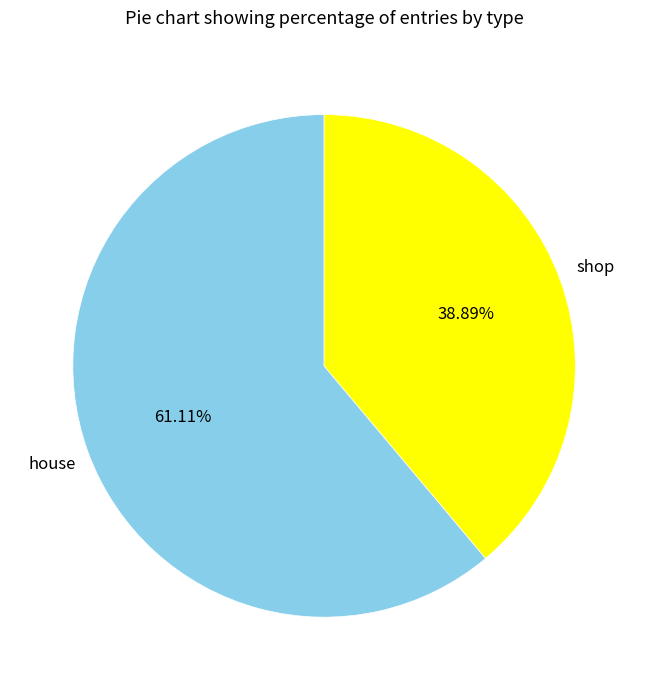

Does any single category account for the majority?

Yes